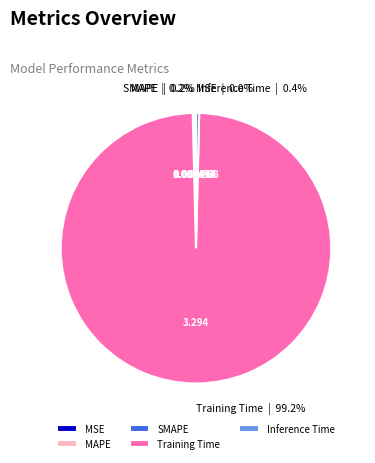

To the nearest percent, what is the combined percentage of Training Time and Inference Time?

100%